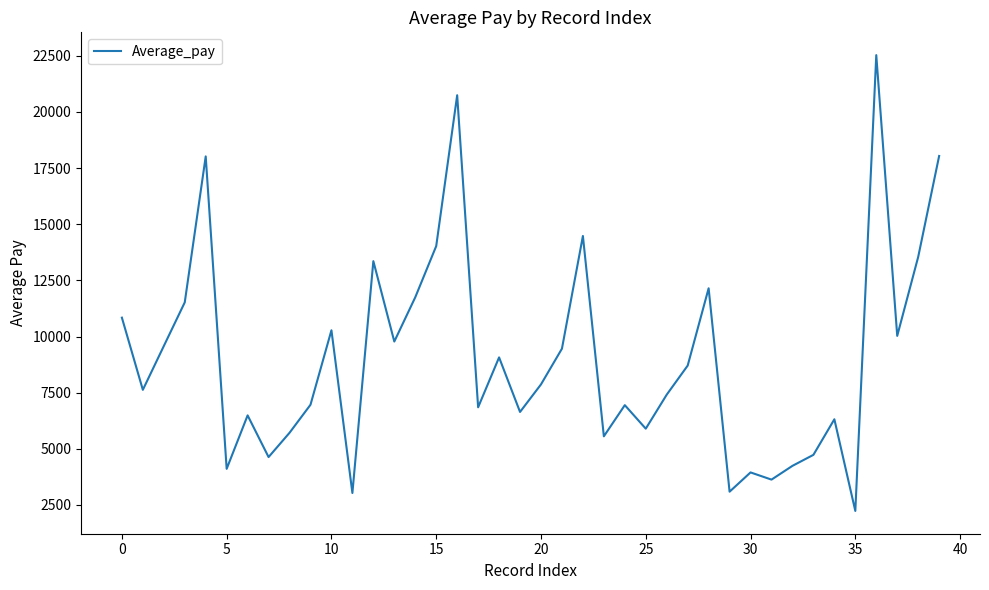

What is the smallest value displayed?

2234.3